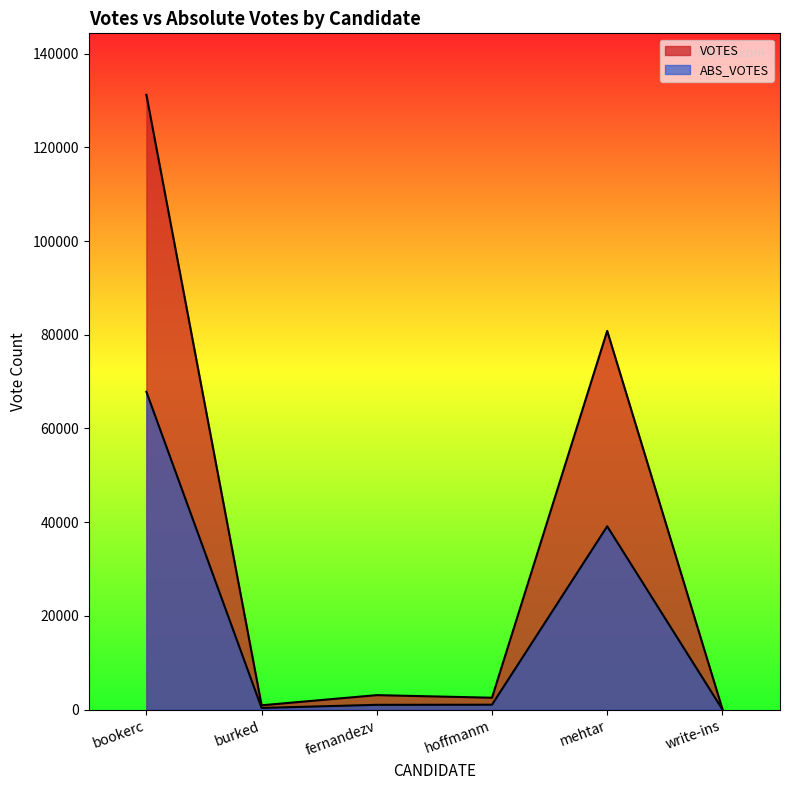

How many interior local peaks does the ABS_VOTES series have?

1